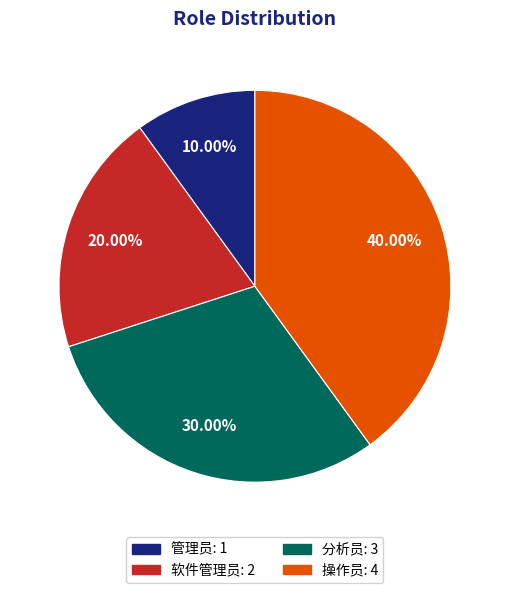

Is 操作员 the majority of the pie?

No